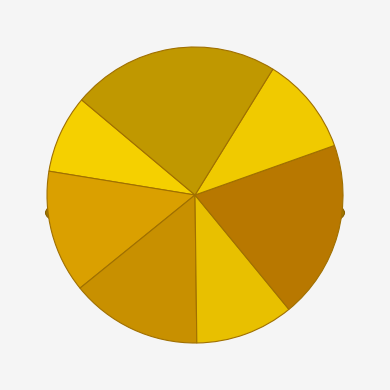

To the nearest percent, what portion does 至马坝喜晤郑孝则盛九万舒宗度袁凤文苏武龄麦显朝何彼秾及之衍侄孙分日留饮赋此纪实 represent?

9%